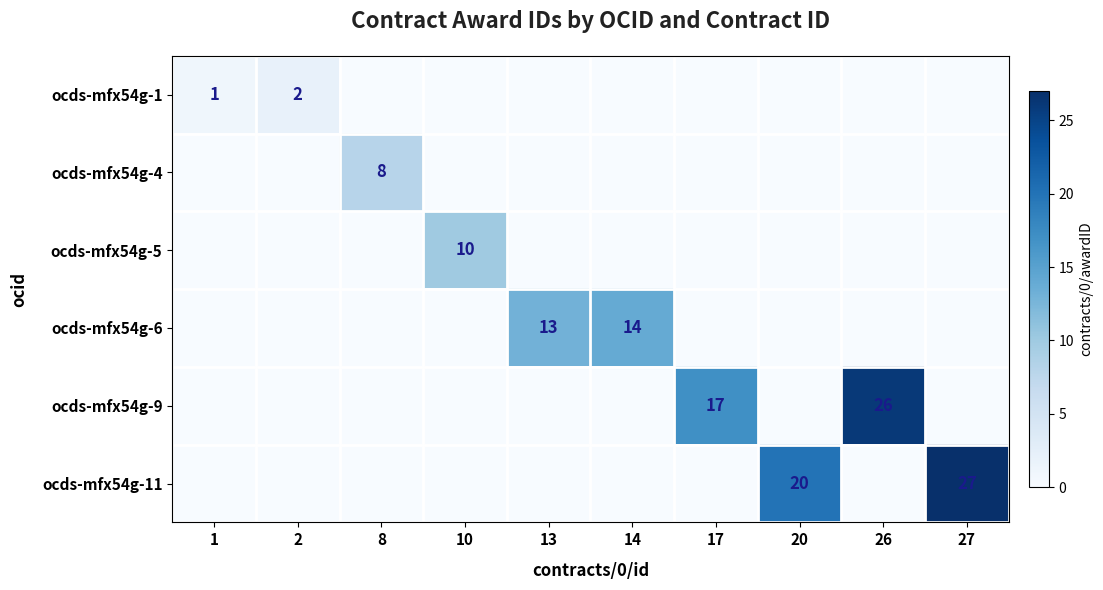

What is the total value across all series at 17?

17